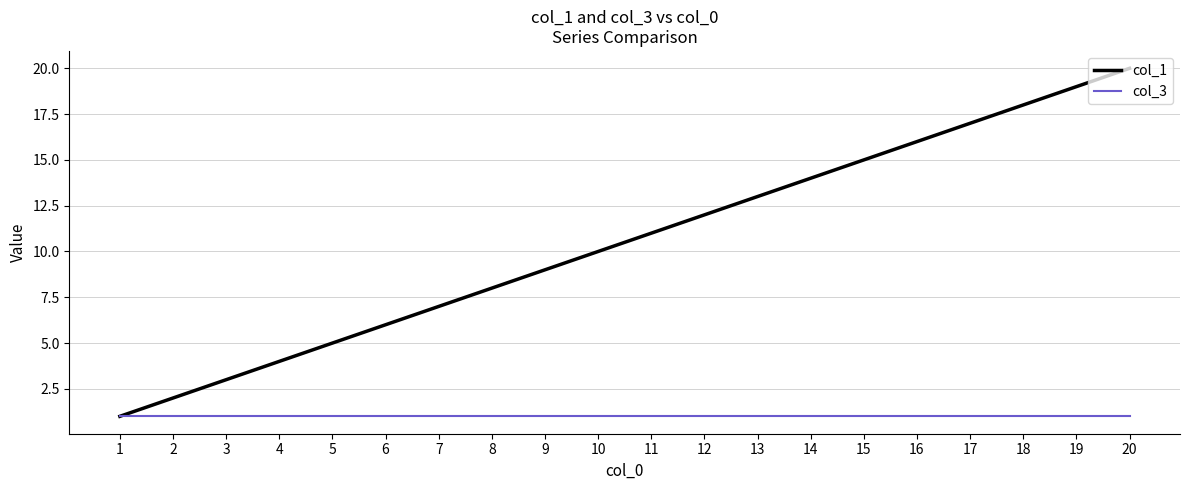

At which category is the sum across all series the highest?

20